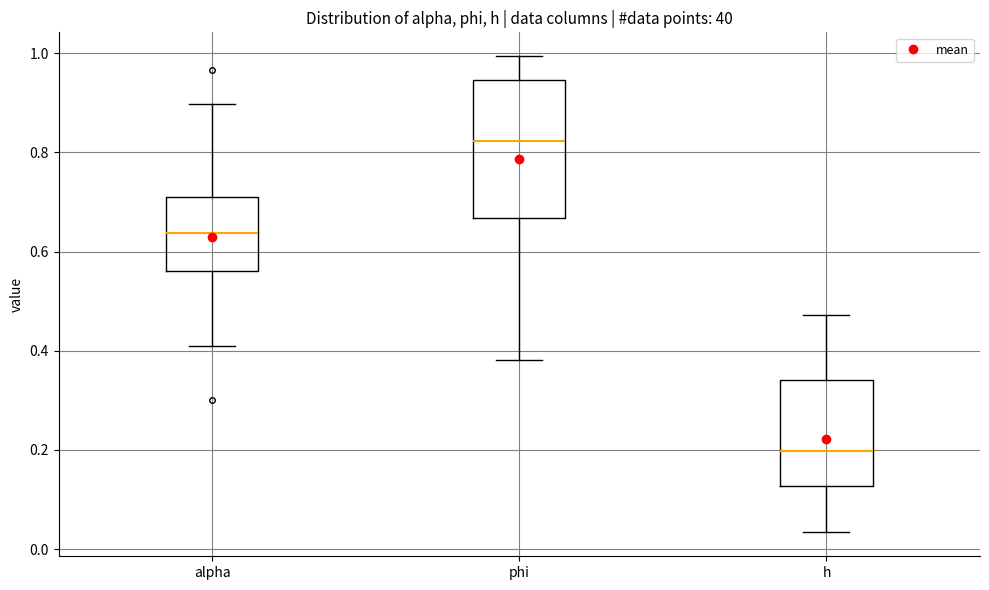

Which box's median line is the lowest?

h